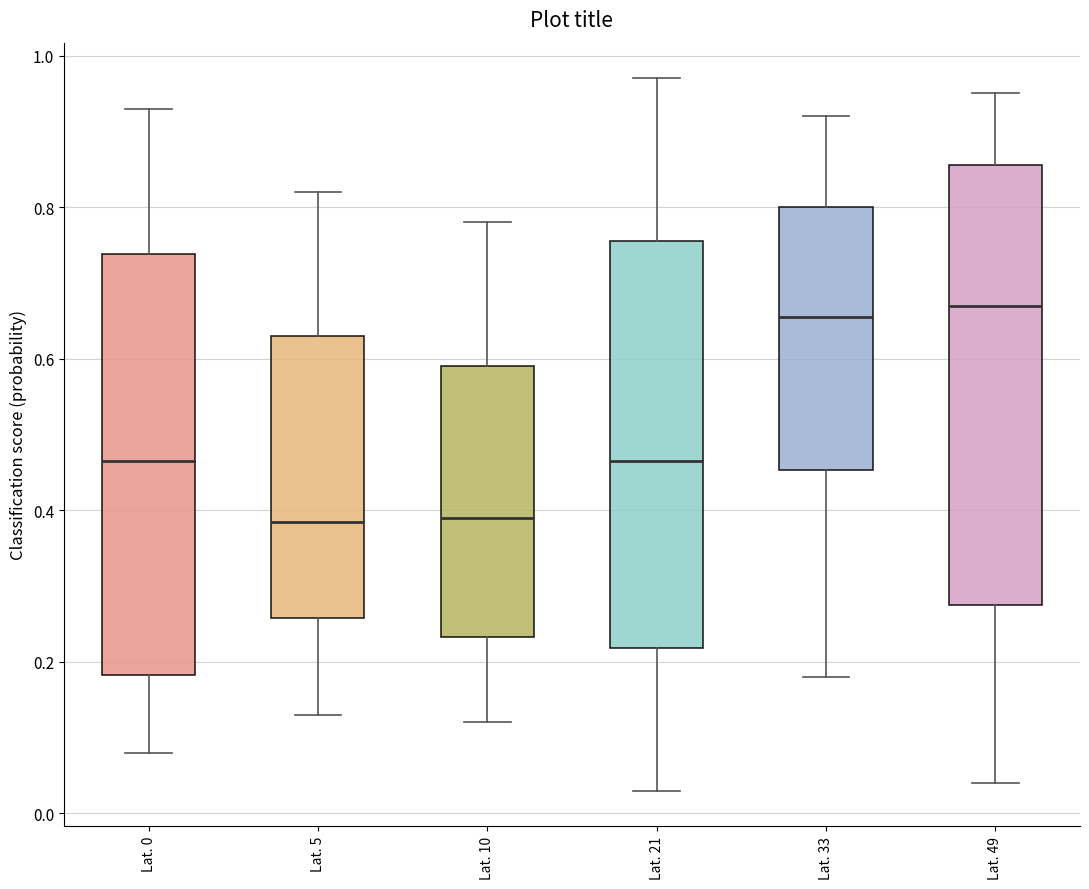

Reading left to right, transcribe this box plot: for each box, give where its median line is, the range the box spans, and where its two whiskers end, as read against the y-axis. The values are not printed on the chart, so give them approximately, as read against the axis.

Lat. 0: median 0.46, box 0.18 to 0.74, whiskers 0.08 to 0.94
Lat. 5: median 0.38, box 0.26 to 0.64, whiskers 0.14 to 0.82
Lat. 10: median 0.40, box 0.24 to 0.60, whiskers 0.12 to 0.78
Lat. 21: median 0.46, box 0.22 to 0.76, whiskers 0.04 to 0.98
Lat. 33: median 0.66, box 0.46 to 0.80, whiskers 0.18 to 0.92
Lat. 49: median 0.68, box 0.28 to 0.86, whiskers 0.04 to 0.96